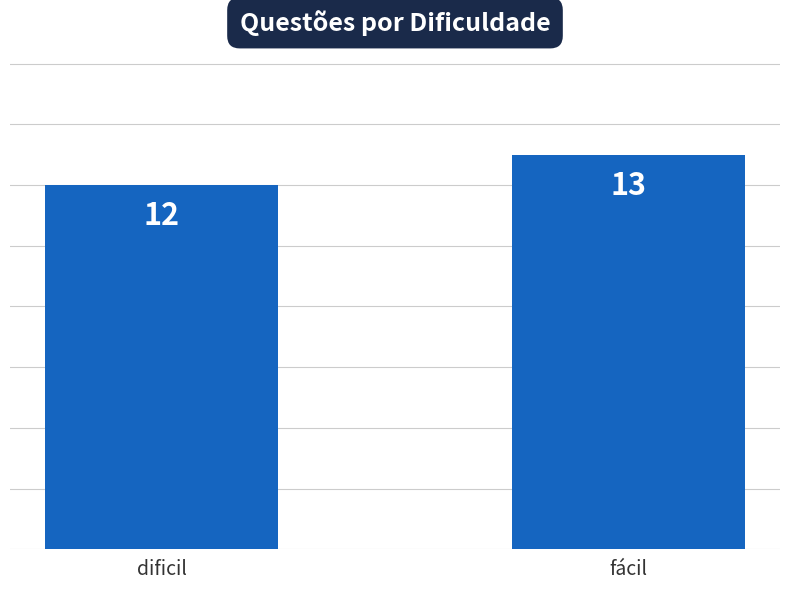

Which category has the lowest value across all series?

dificil